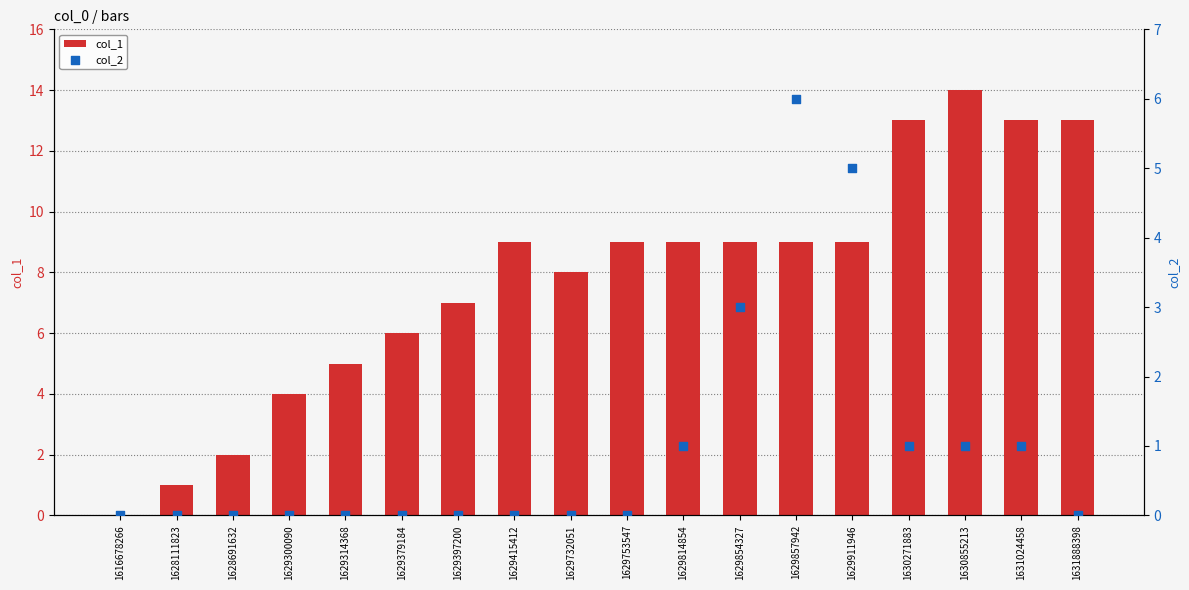

What is the total value across all series at 1629857942?

15